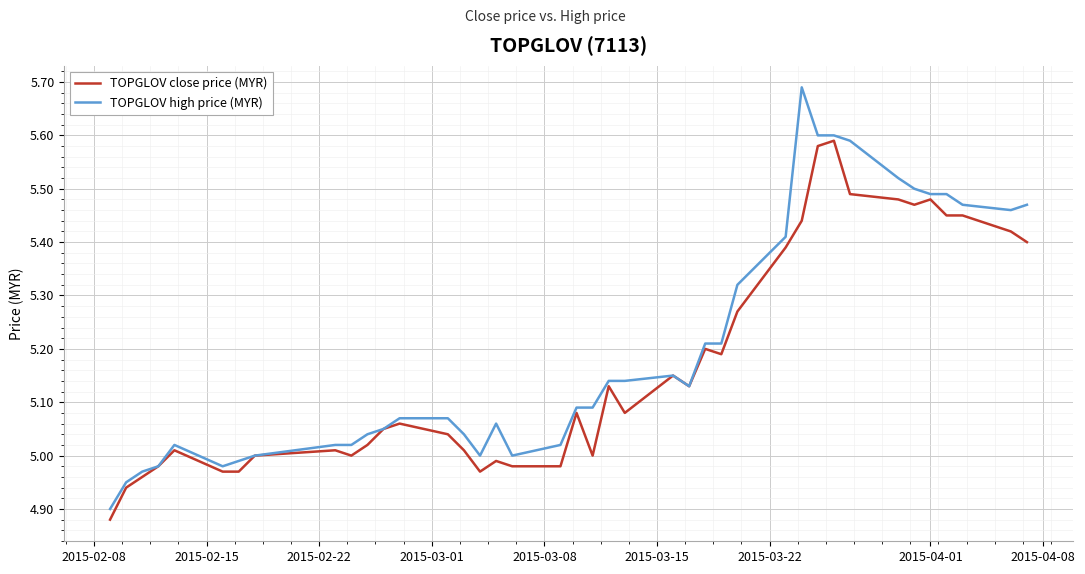

Which series has the widest spread of values?

TOPGLOV high price (MYR)